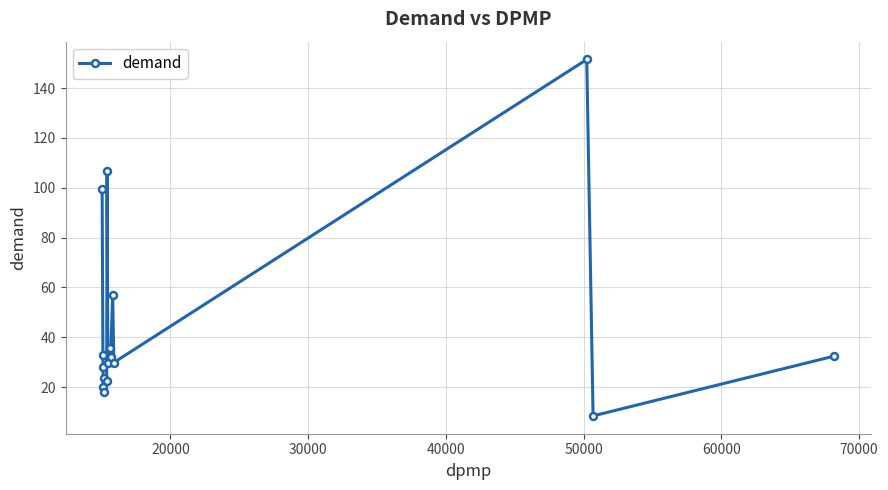

Is this an area chart (filled region under the line)?

No